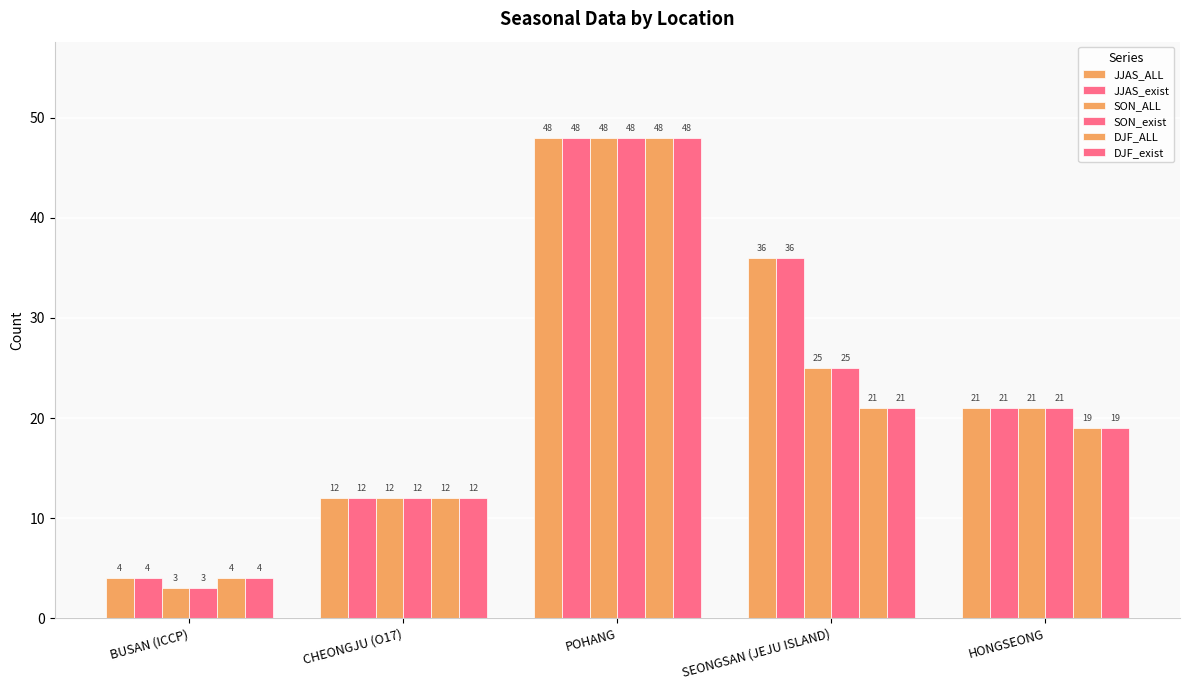

What is the difference between the highest and lowest values at SEONGSAN (JEJU ISLAND)?

15